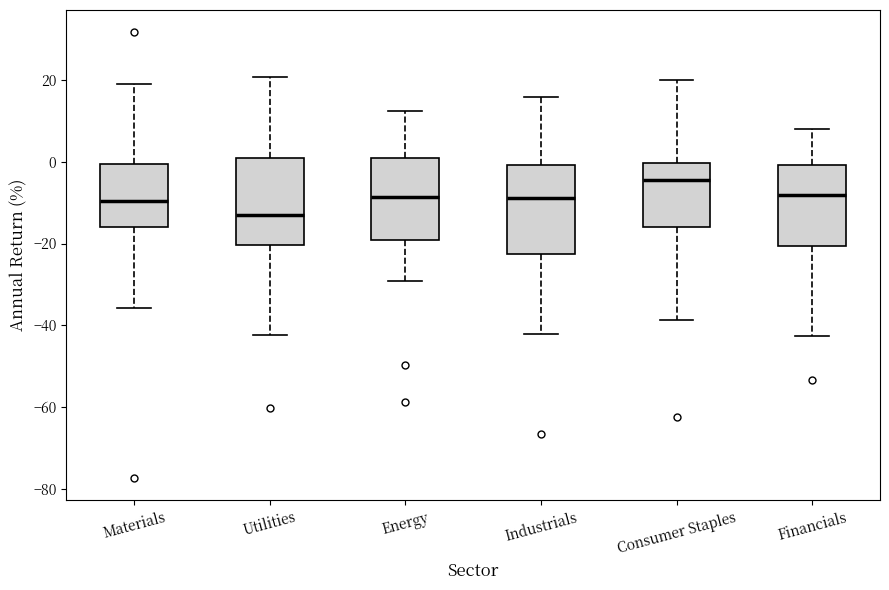

Where is the upper edge of the box for Industrials on the y-axis? The values are not printed on the chart, so give them approximately, as read against the axis.

0